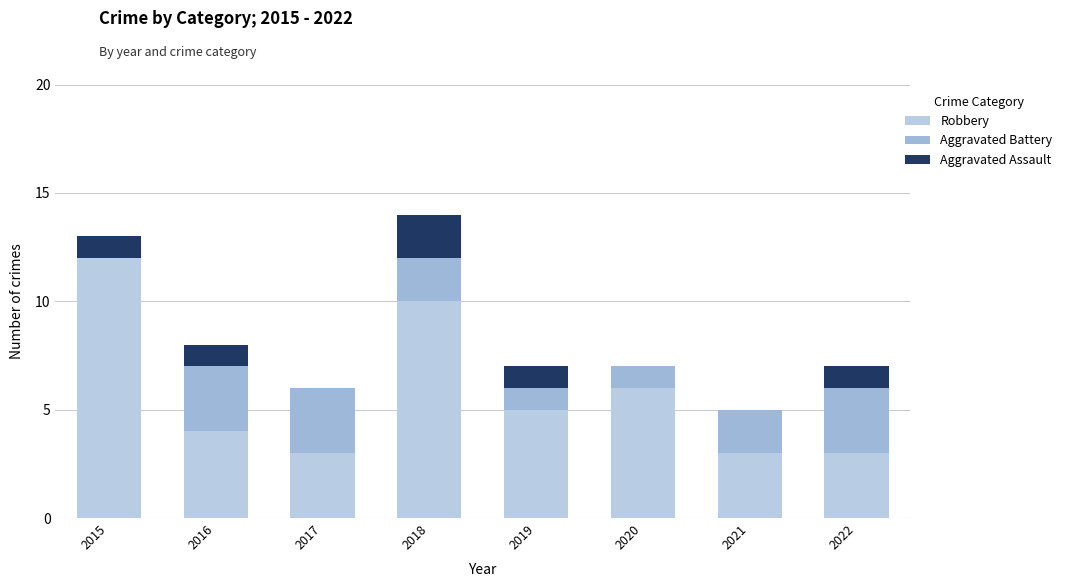

What is the approximate value of Robbery at 2022?

3